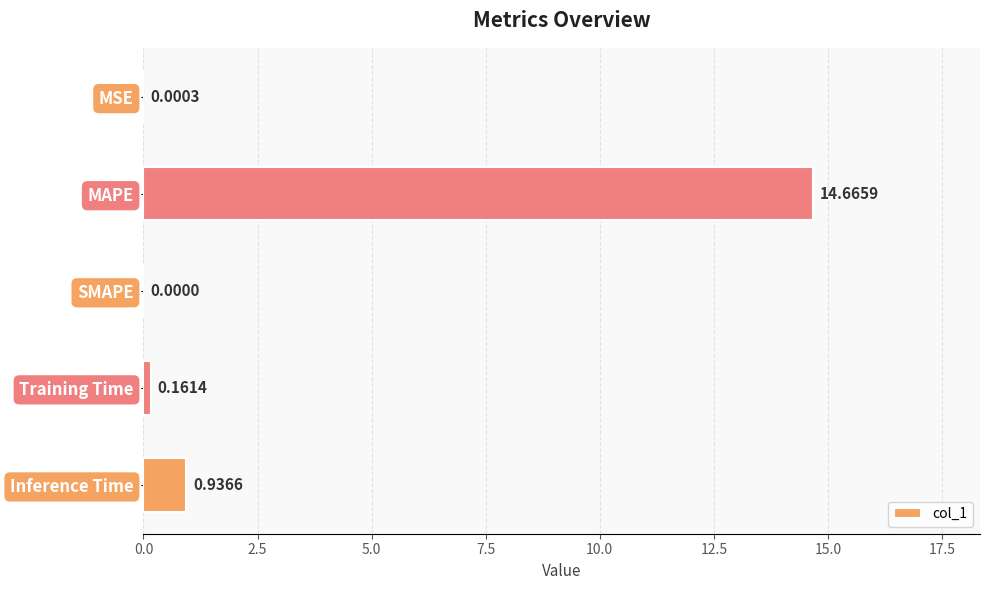

Between Inference Time and MSE, which is larger?

Inference Time